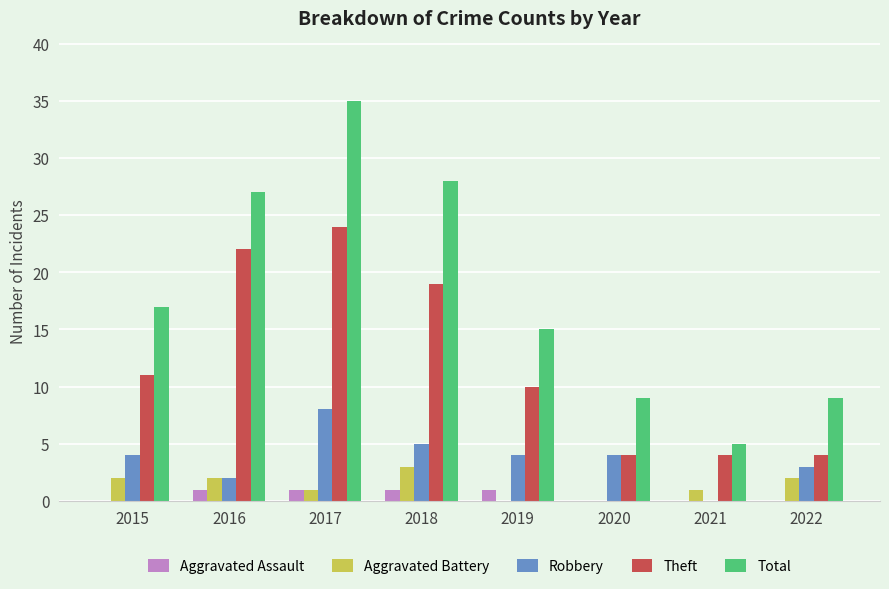

How many Theft values are between 4 and 22?

7